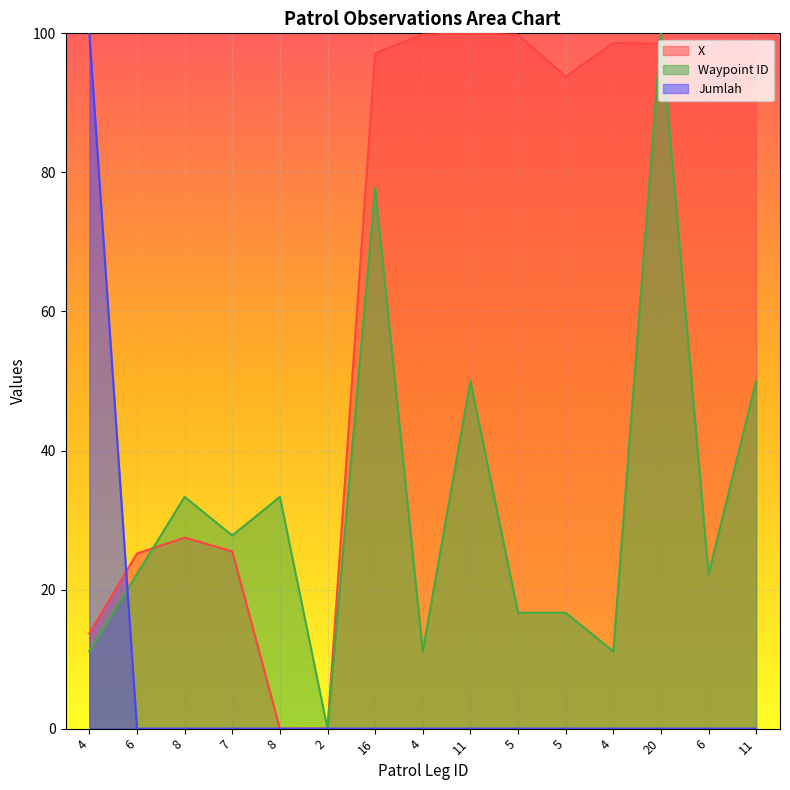

Which series has the largest range (max minus min)?

X